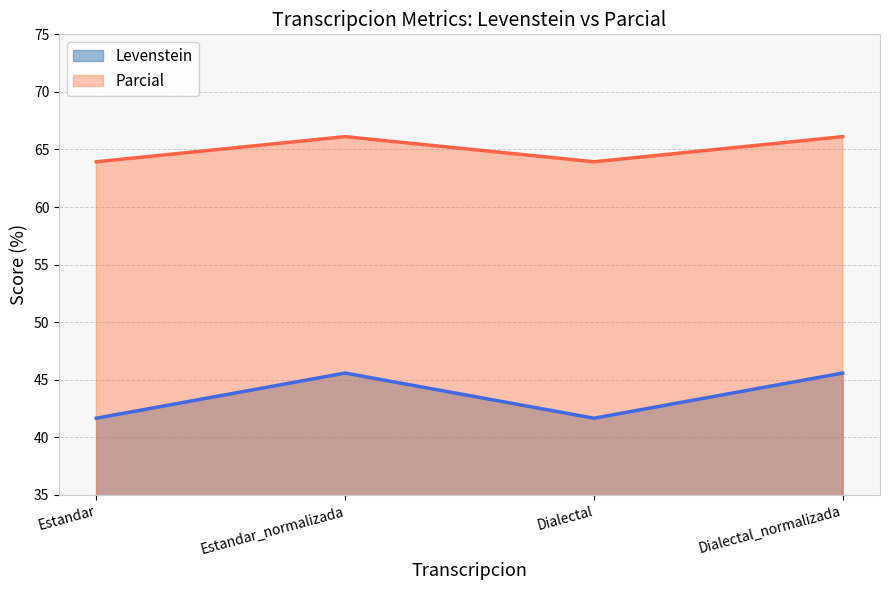

The Levenstein series shows 45.6 at Dialectal_normalizada. True or false?

True